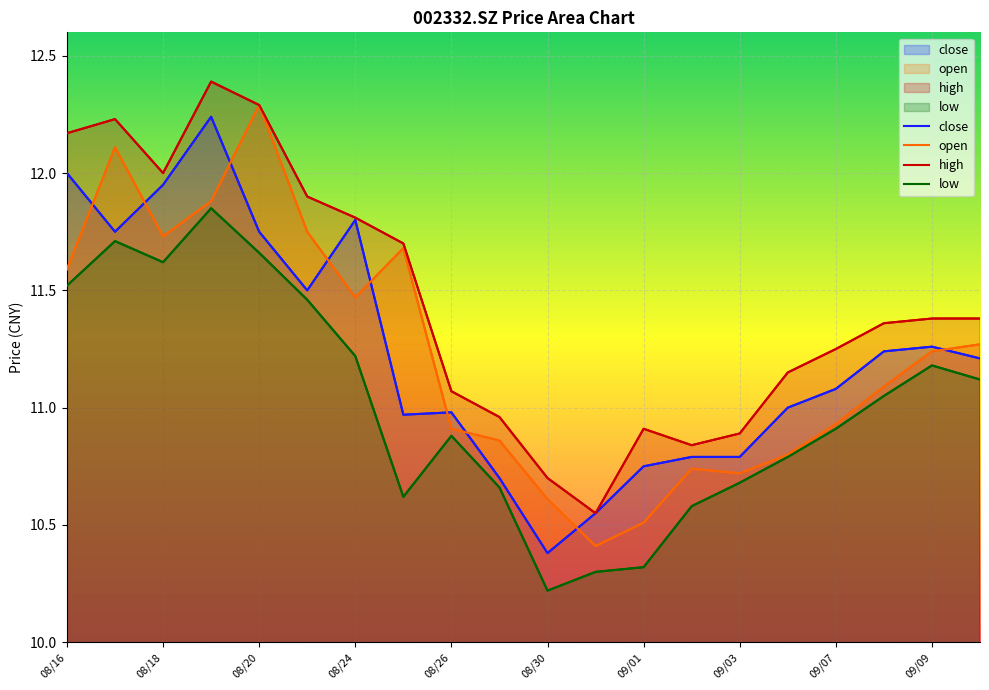

List the labels in order of low value, smallest first.

20210830, 20210831, 20210901, 20210902, 20210825, 20210827, 20210903, 20210906, 20210826, 20210907, 20210908, 20210910, 20210909, 20210824, 20210823, 20210816, 20210818, 20210820, 20210817, 20210819